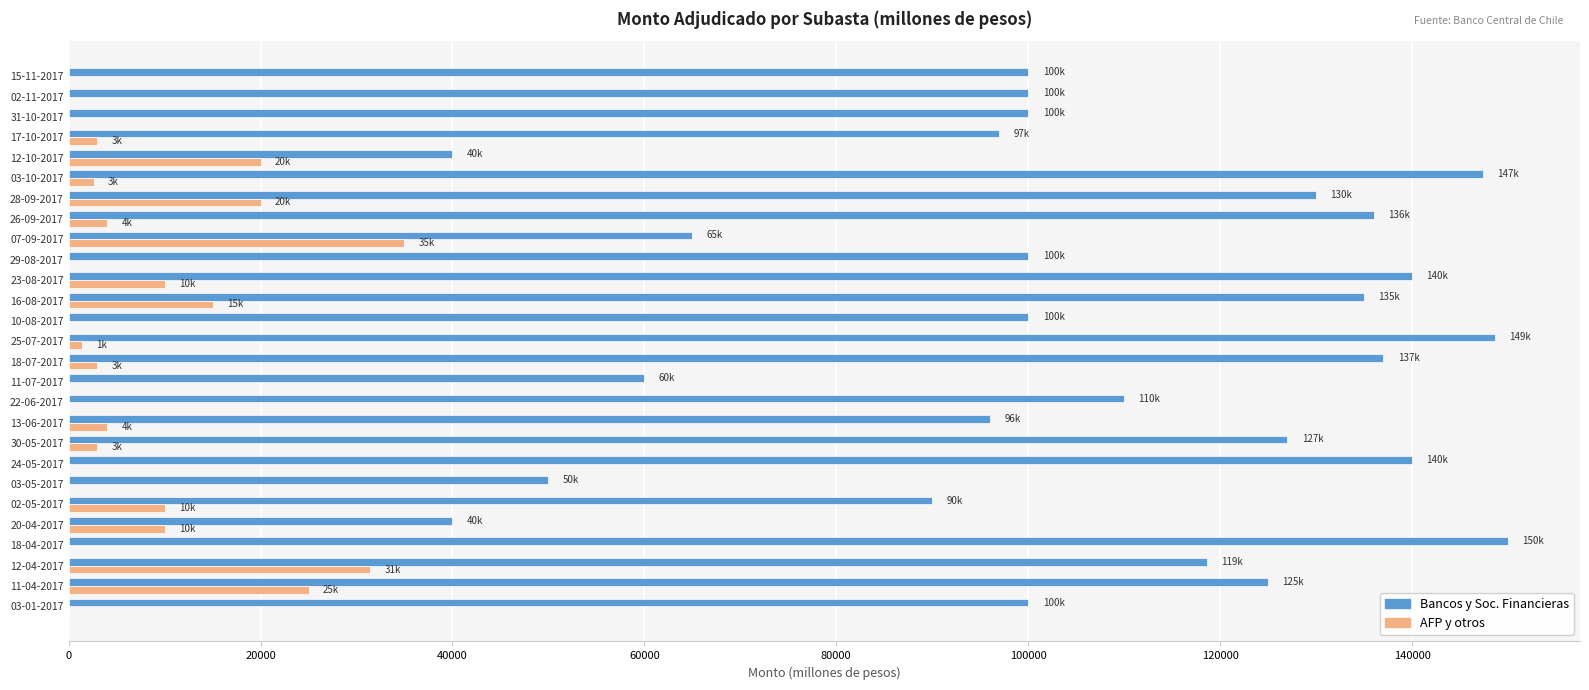

Is the value of AFP y otros at 18-07-2017 greater than the value of Bancos y Soc. Financieras at 30-05-2017?

No